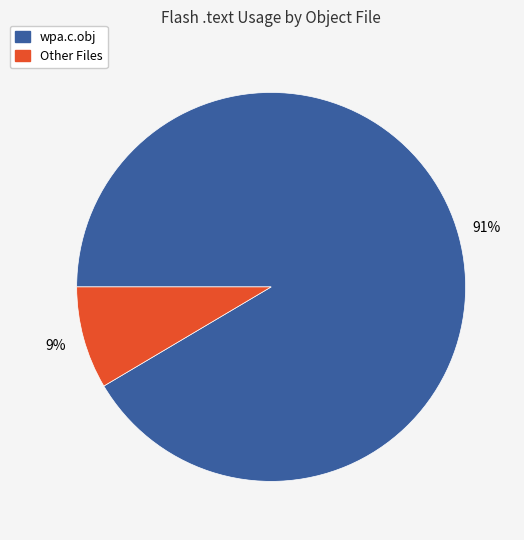

How many slices are in this pie chart?

2